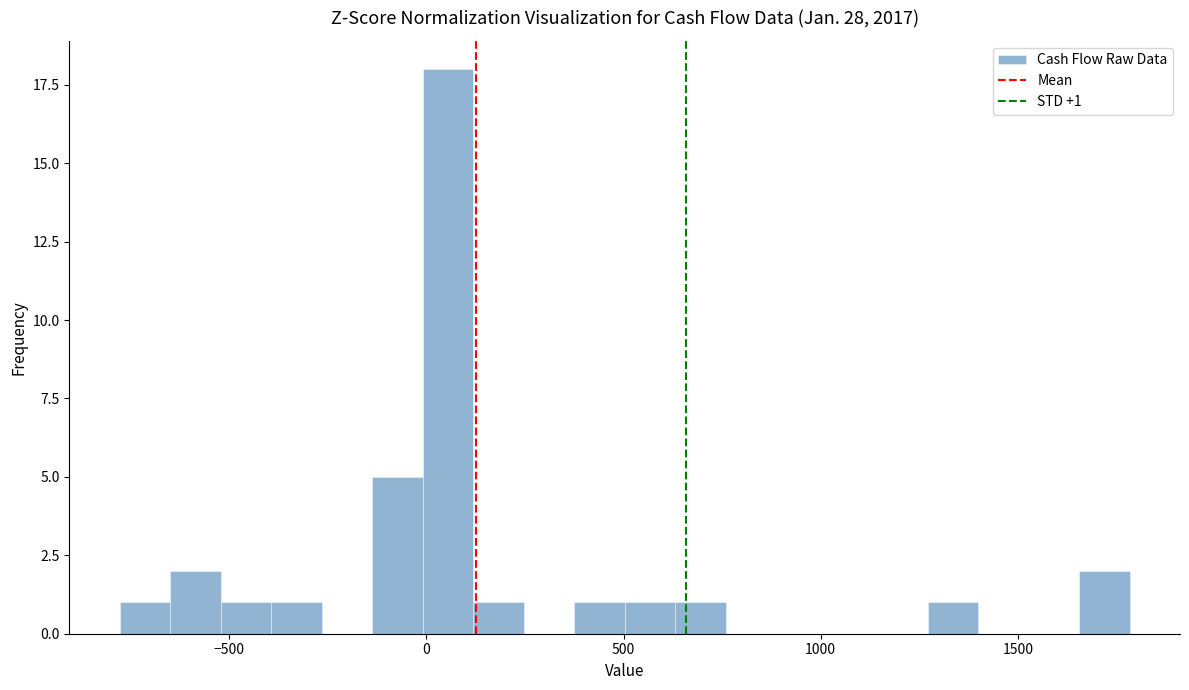

Read against the x-axis, roughly where is the centre of the tallest bar?

50